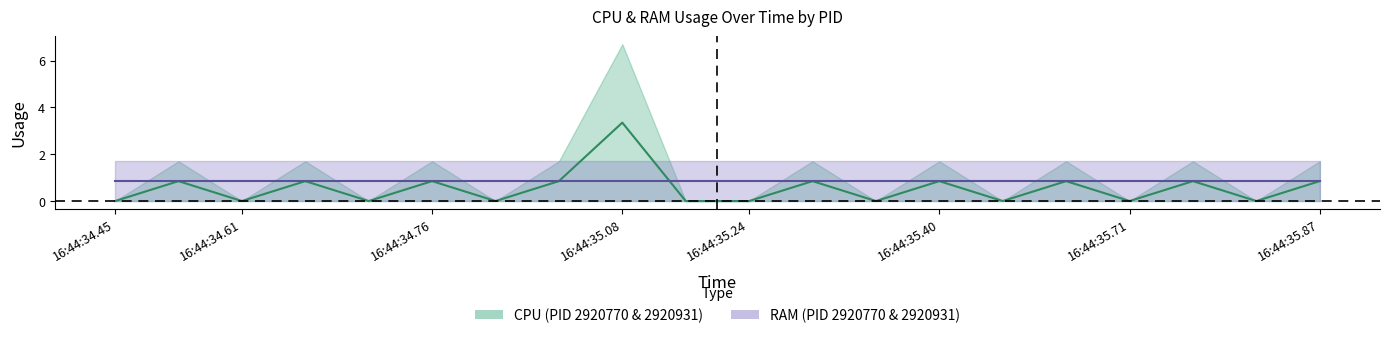

What position from the left is 16:44:35.08?

4